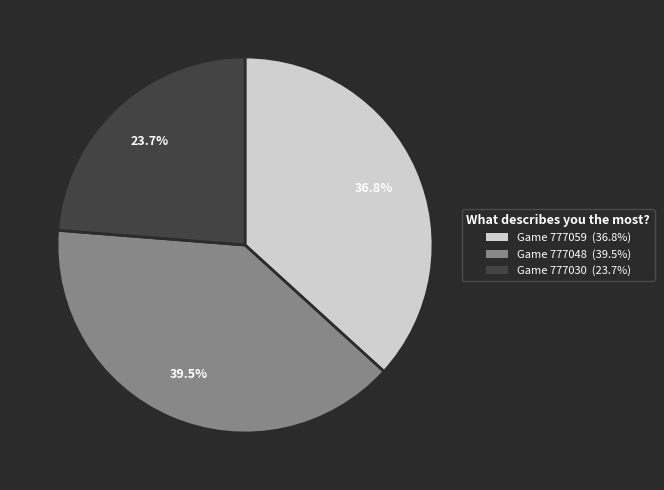

Between Game 777059 and Game 777048, which is larger?

Game 777048